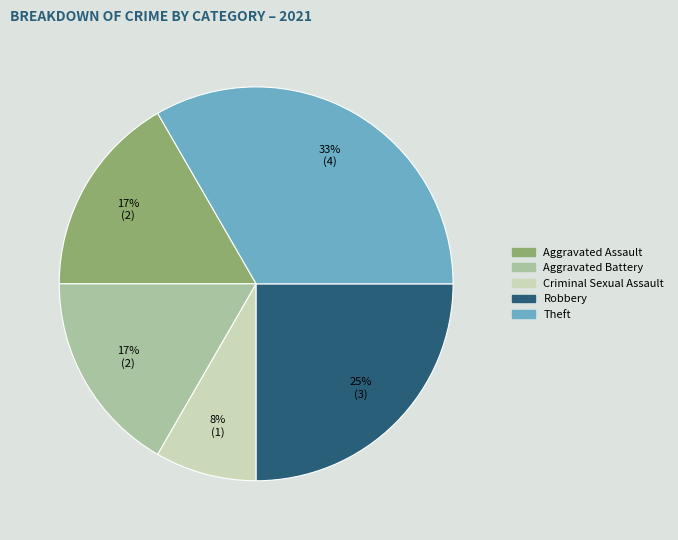

Which category has the smallest portion of the pie?

Criminal Sexual Assault